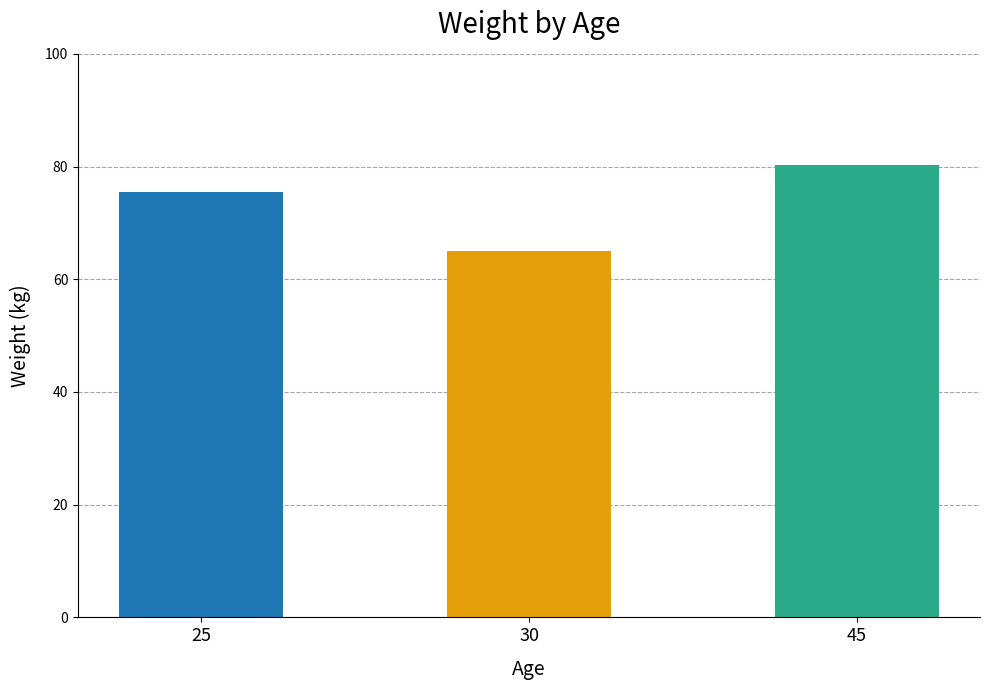

What is the greatest value displayed?

80.2